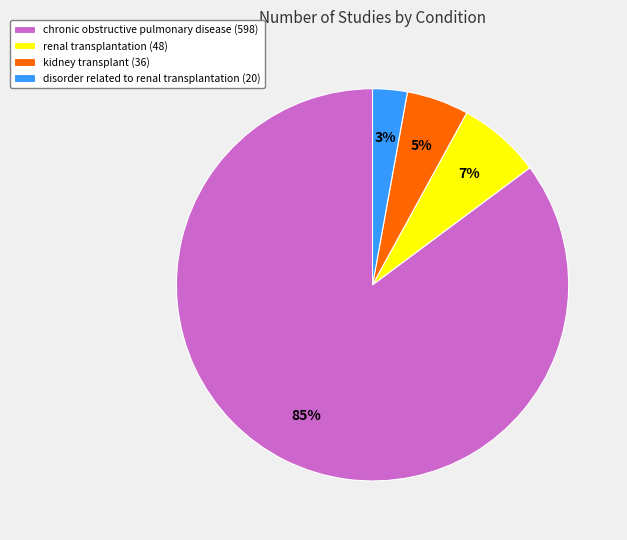

Rank the categories by value from lowest to highest.

disorder related to renal transplantation, kidney transplant, renal transplantation, chronic obstructive pulmonary disease